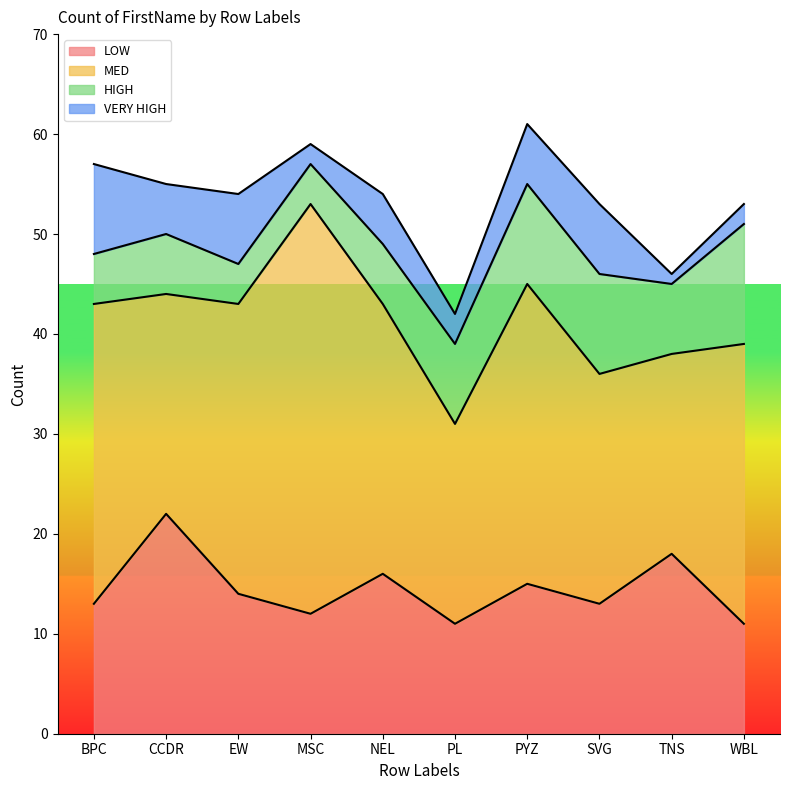

Where does the MED series first go above 28?

BPC